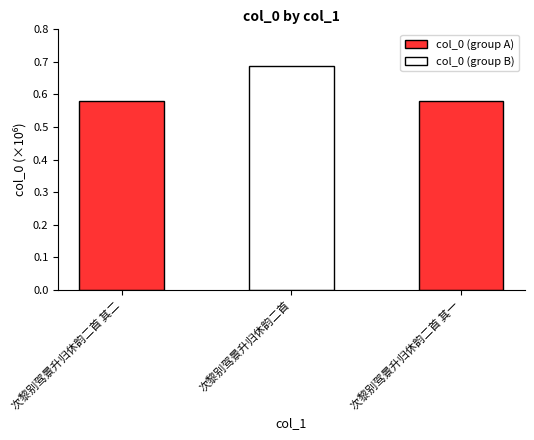

Are the bars horizontal?

No